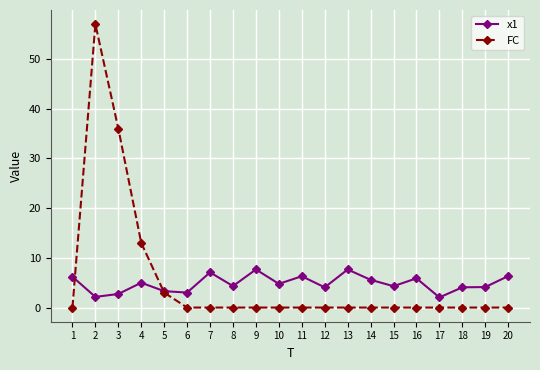

Between 4 and 14, which series saw the biggest shift?

FC